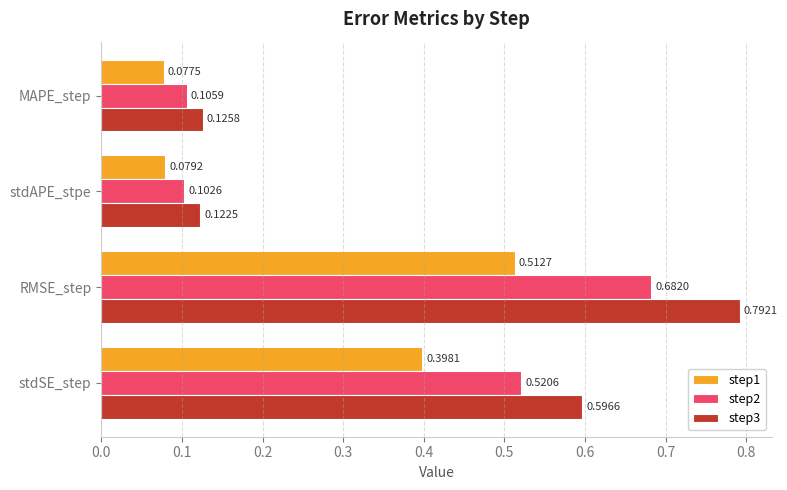

Which series has the largest total across all categories?

step3